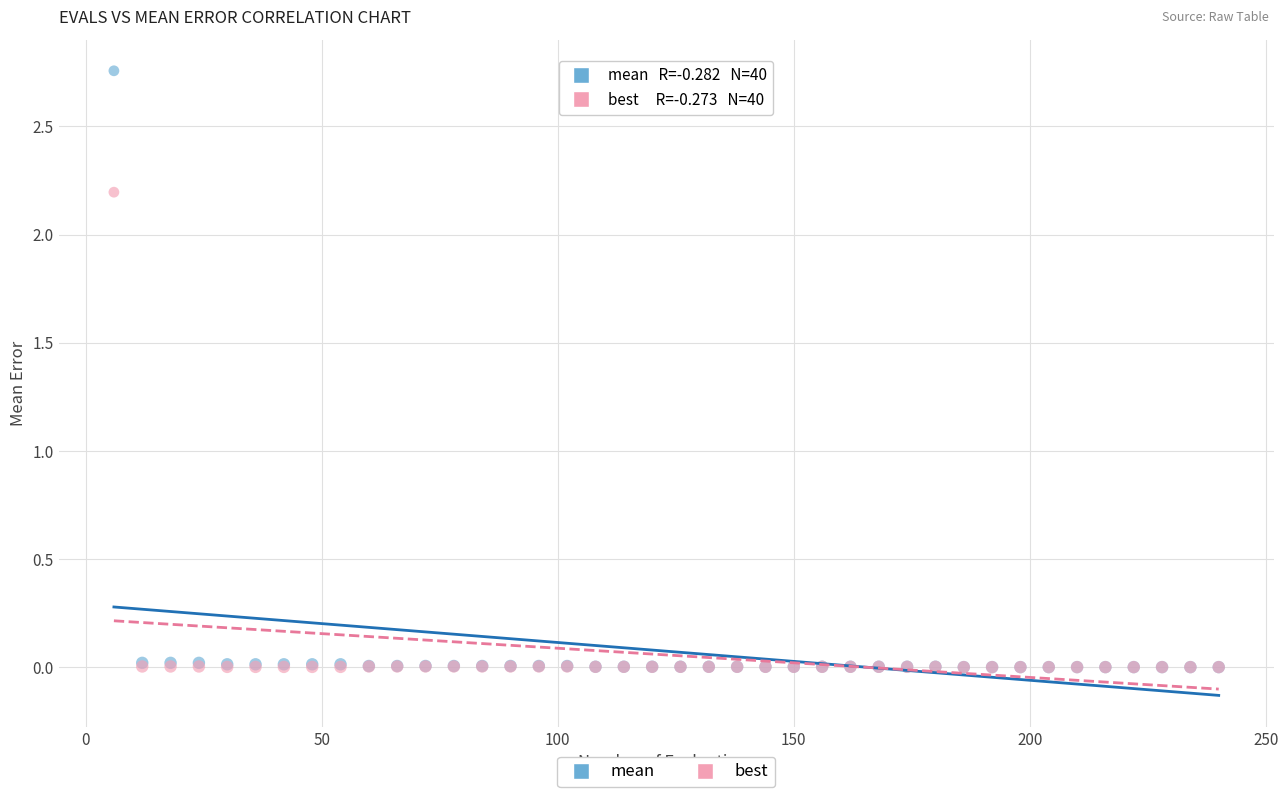

Which series reaches the maximum Y coordinate?

mean